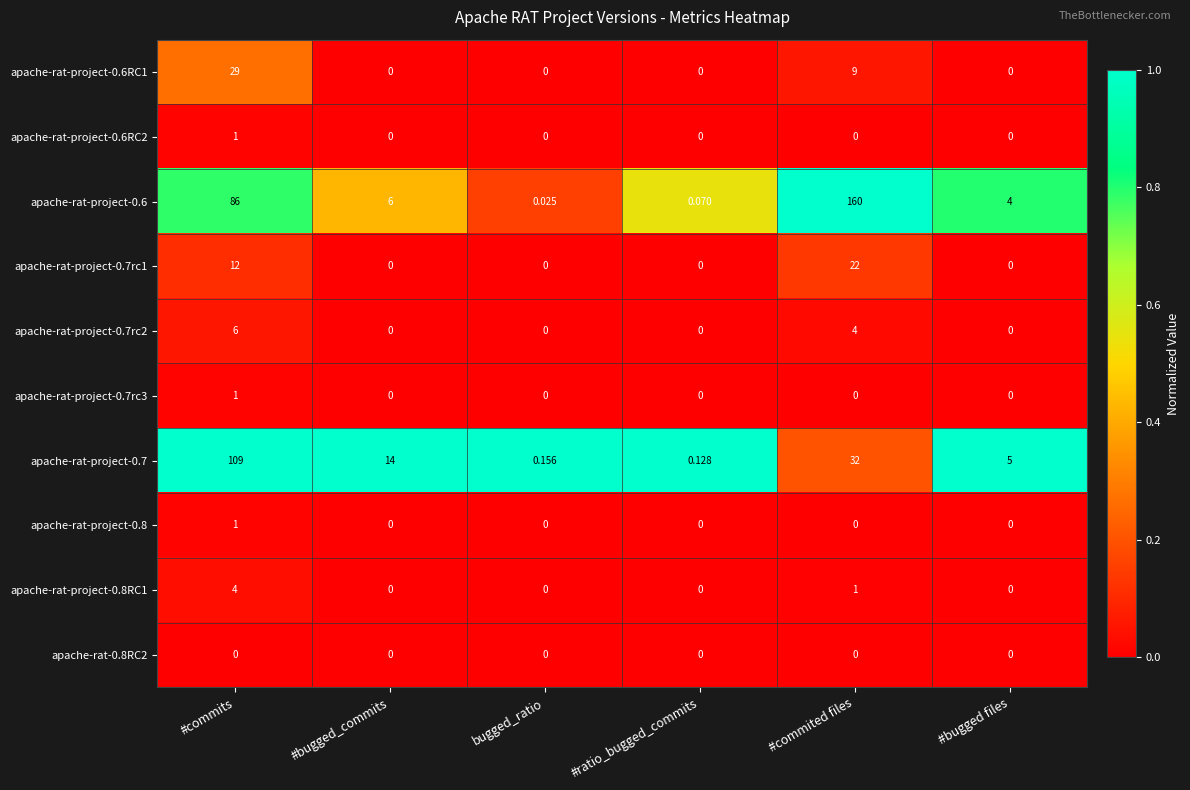

At which category is the sum across all series the highest?

#commits